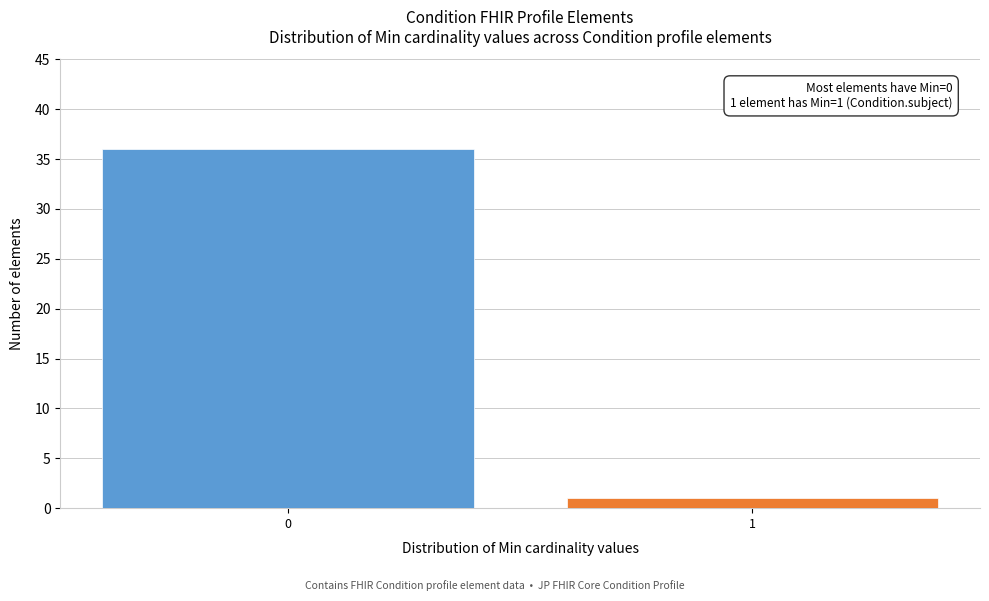

Reading left to right, list all the values displayed in this chart.

36	1